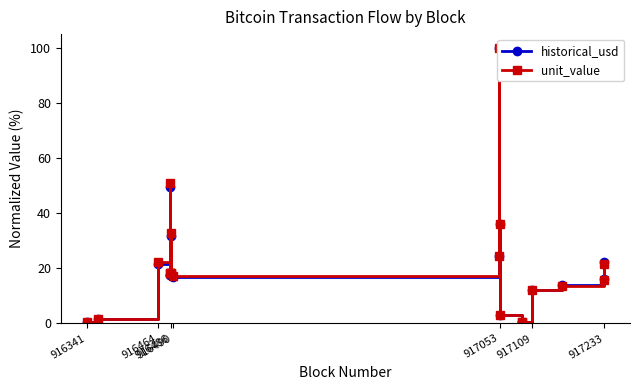

What is the value of the unit_value point at the 18th from the left?

13.7